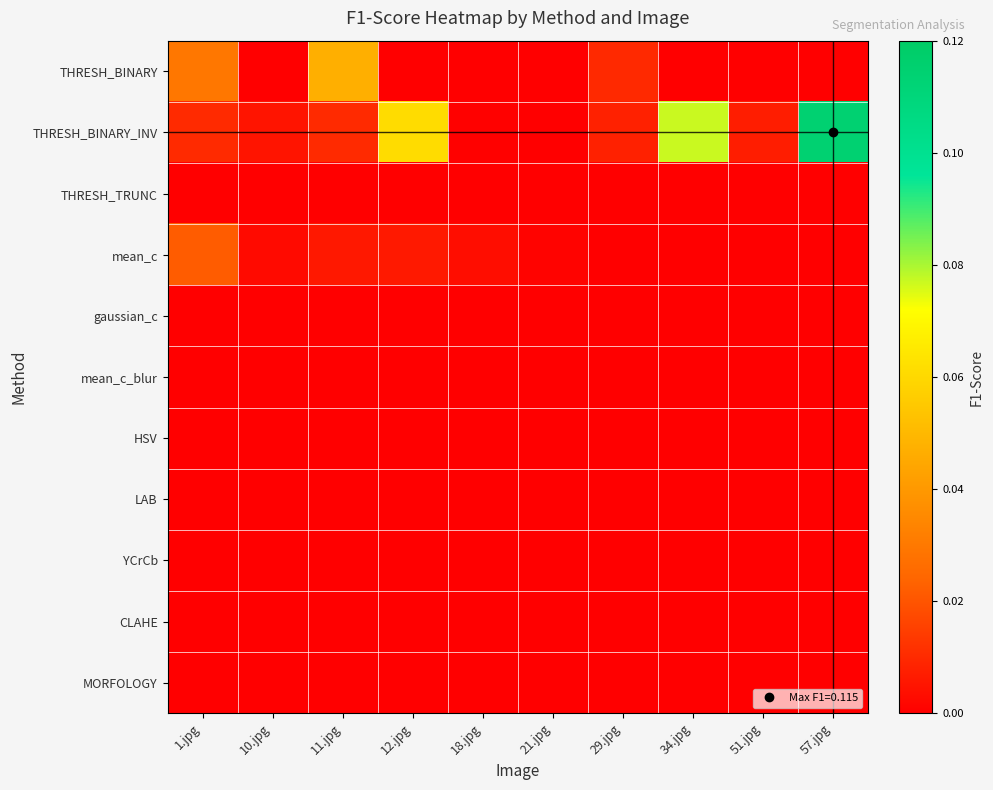

Reading right to left, list all the values displayed in this chart.

THRESH_BINARY: 57.jpg=0.0	51.jpg=0.0	34.jpg=0.0	29.jpg=0.0	21.jpg=0.0	18.jpg=0.0	12.jpg=0.0	11.jpg=0.0	10.jpg=0.0	1.jpg=0.0
THRESH_BINARY_INV: 57.jpg=0.1	51.jpg=0.0	34.jpg=0.1	29.jpg=0.0	21.jpg=0.0	18.jpg=0.0	12.jpg=0.1	11.jpg=0.0	10.jpg=0.0	1.jpg=0.0
THRESH_TRUNC: 57.jpg=0.0	51.jpg=0.0	34.jpg=0.0	29.jpg=0.0	21.jpg=0.0	18.jpg=0.0	12.jpg=0.0	11.jpg=0.0	10.jpg=0.0	1.jpg=0.0
mean_c: 57.jpg=0.0	51.jpg=0.0	34.jpg=0.0	29.jpg=0.0	21.jpg=0.0	18.jpg=0.0	12.jpg=0.0	11.jpg=0.0	10.jpg=0.0	1.jpg=0.0
gaussian_c: 57.jpg=0.0	51.jpg=0.0	34.jpg=0.0	29.jpg=0.0	21.jpg=0.0	18.jpg=0.0	12.jpg=0.0	11.jpg=0.0	10.jpg=0.0	1.jpg=0.0
mean_c_blur: 57.jpg=0.0	51.jpg=0.0	34.jpg=0.0	29.jpg=0.0	21.jpg=0.0	18.jpg=0.0	12.jpg=0.0	11.jpg=0.0	10.jpg=0.0	1.jpg=0.0
HSV: 57.jpg=0.0	51.jpg=0.0	34.jpg=0.0	29.jpg=0.0	21.jpg=0.0	18.jpg=0.0	12.jpg=0.0	11.jpg=0.0	10.jpg=0.0	1.jpg=0.0
LAB: 57.jpg=0.0	51.jpg=0.0	34.jpg=0.0	29.jpg=0.0	21.jpg=0.0	18.jpg=0.0	12.jpg=0.0	11.jpg=0.0	10.jpg=0.0	1.jpg=0.0
YCrCb: 57.jpg=0.0	51.jpg=0.0	34.jpg=0.0	29.jpg=0.0	21.jpg=0.0	18.jpg=0.0	12.jpg=0.0	11.jpg=0.0	10.jpg=0.0	1.jpg=0.0
CLAHE: 57.jpg=0.0	51.jpg=0.0	34.jpg=0.0	29.jpg=0.0	21.jpg=0.0	18.jpg=0.0	12.jpg=0.0	11.jpg=0.0	10.jpg=0.0	1.jpg=0.0
MORFOLOGY: 57.jpg=0.0	51.jpg=0.0	34.jpg=0.0	29.jpg=0.0	21.jpg=0.0	18.jpg=0.0	12.jpg=0.0	11.jpg=0.0	10.jpg=0.0	1.jpg=0.0